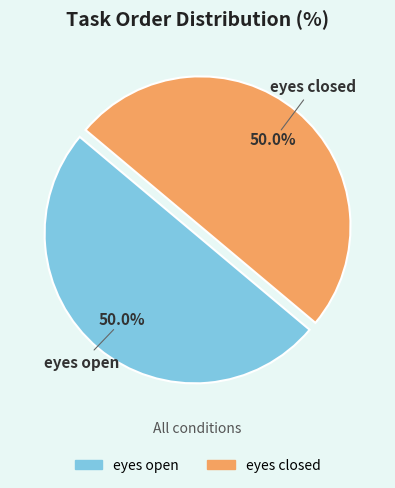

To the nearest percent, what is the difference between the eyes closed and eyes open slice percentages?

0%